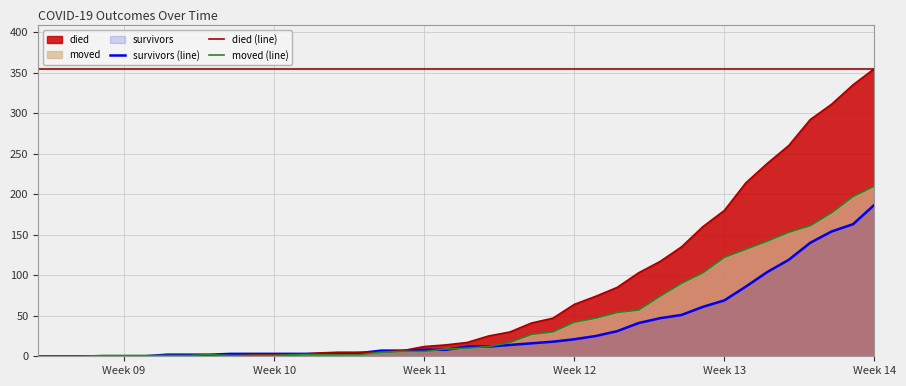

What is the maximum value for survivors (line)?

187